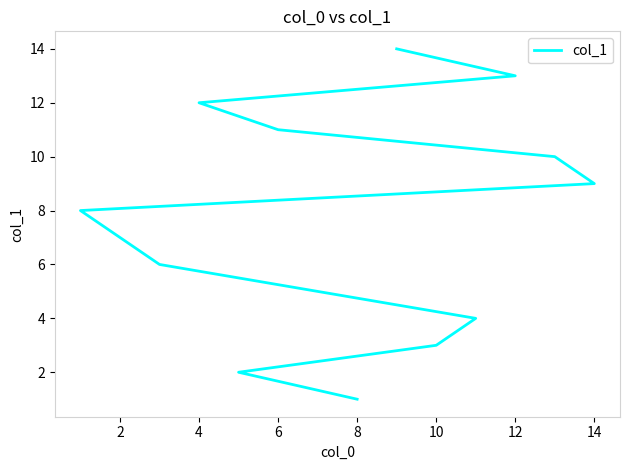

Which has a higher value, 12 or 6?

12